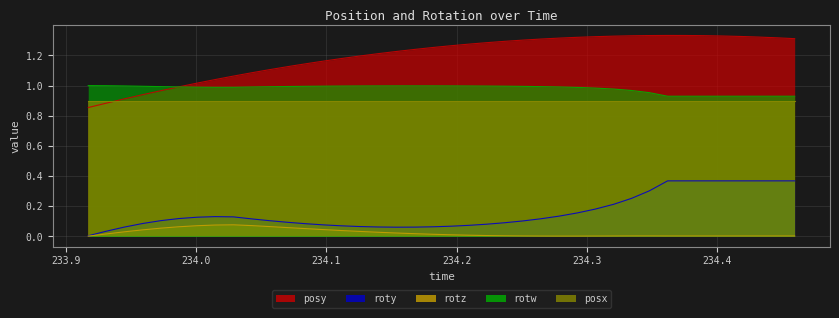

What is the minimum value for rotw?

0.9